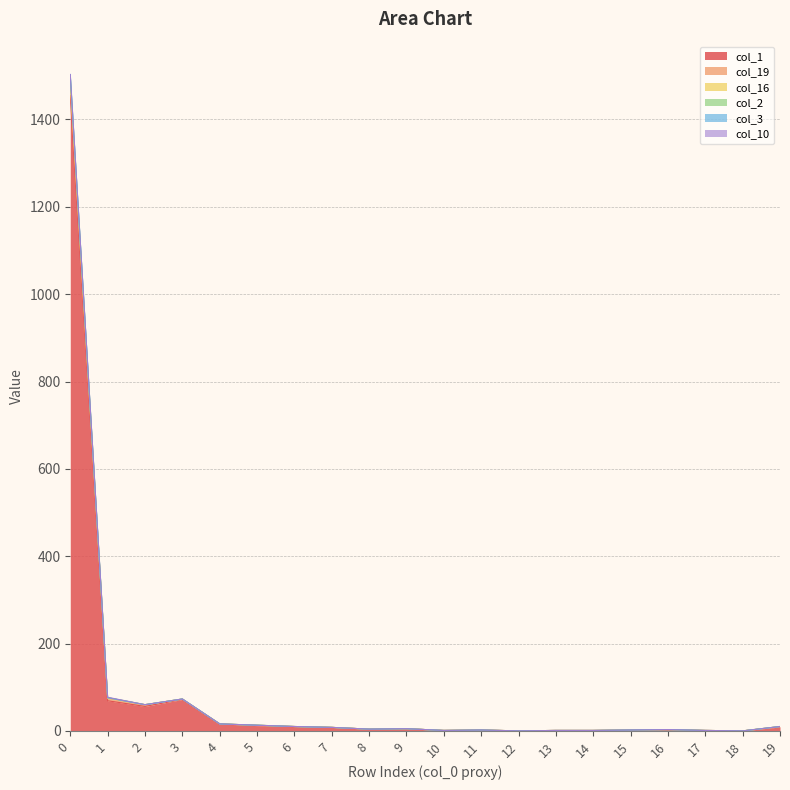

What is the difference between the col_1 values at 6 and 18?

10